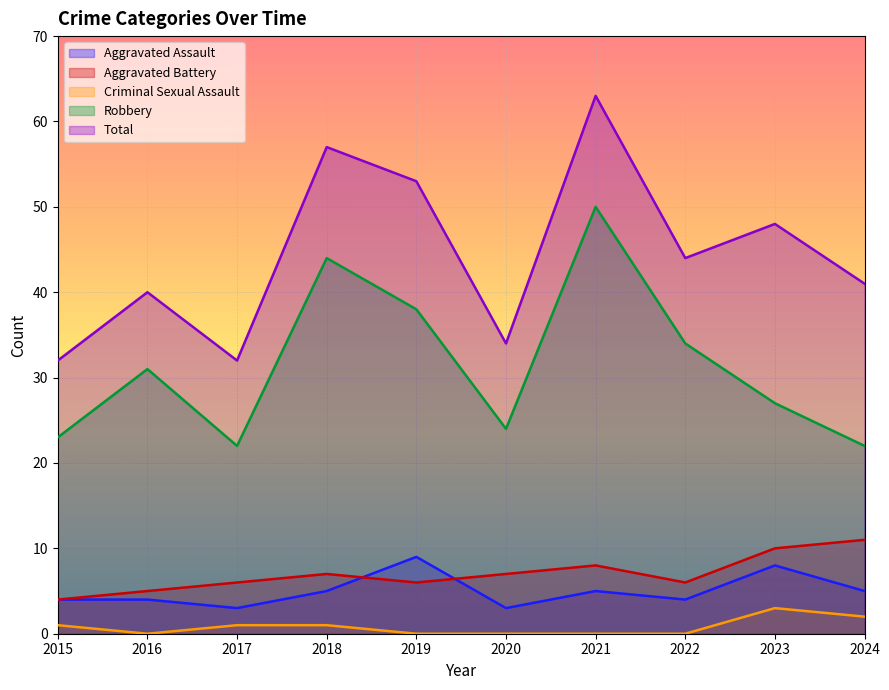

At which category is the sum across all series the highest?

2021